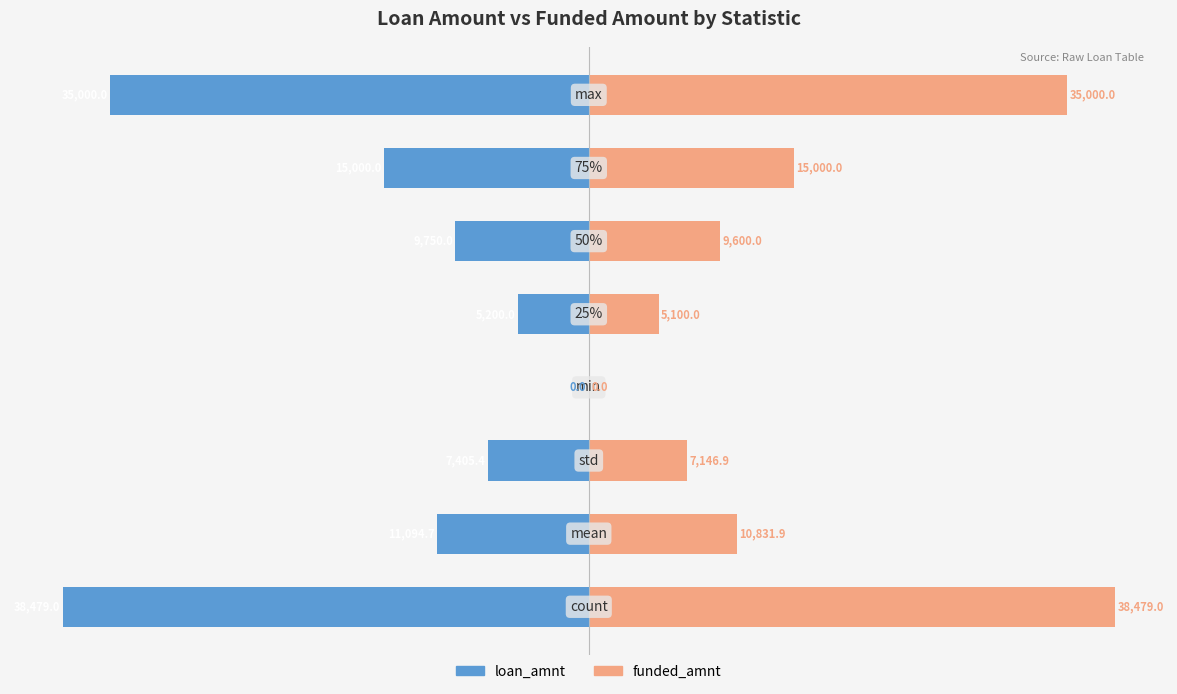

Rank the series by their maximum value, from highest to lowest.

funded_amnt, loan_amnt